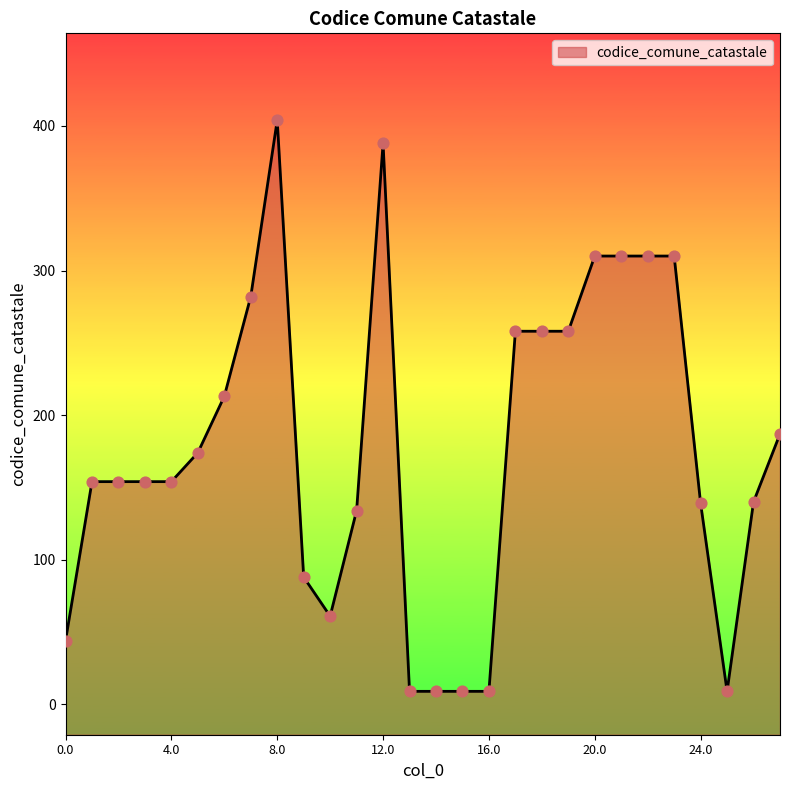

Between 25 and 6, which is larger?

6